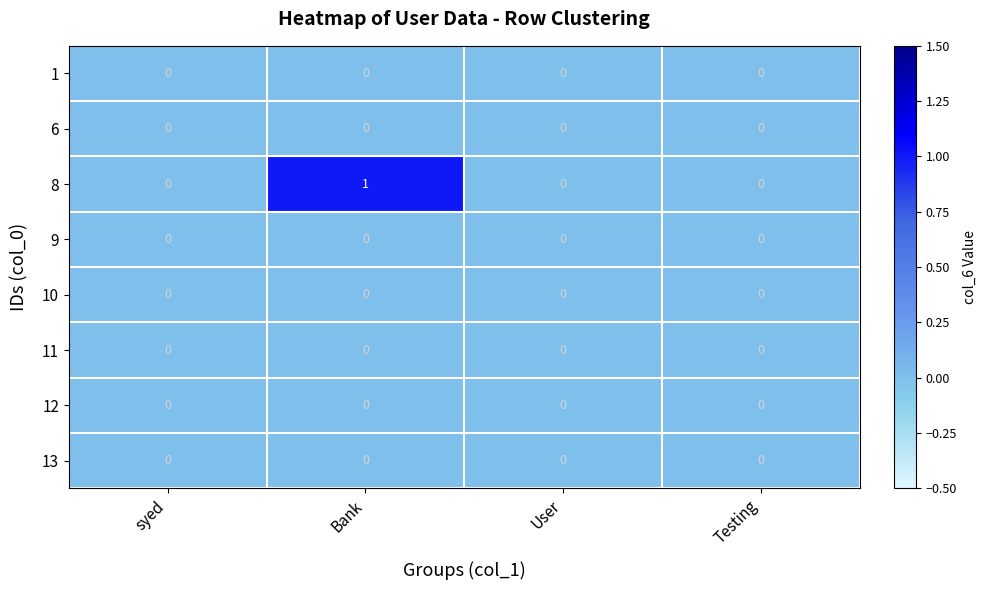

True or false: 8 has a value of 0 at Testing.

True